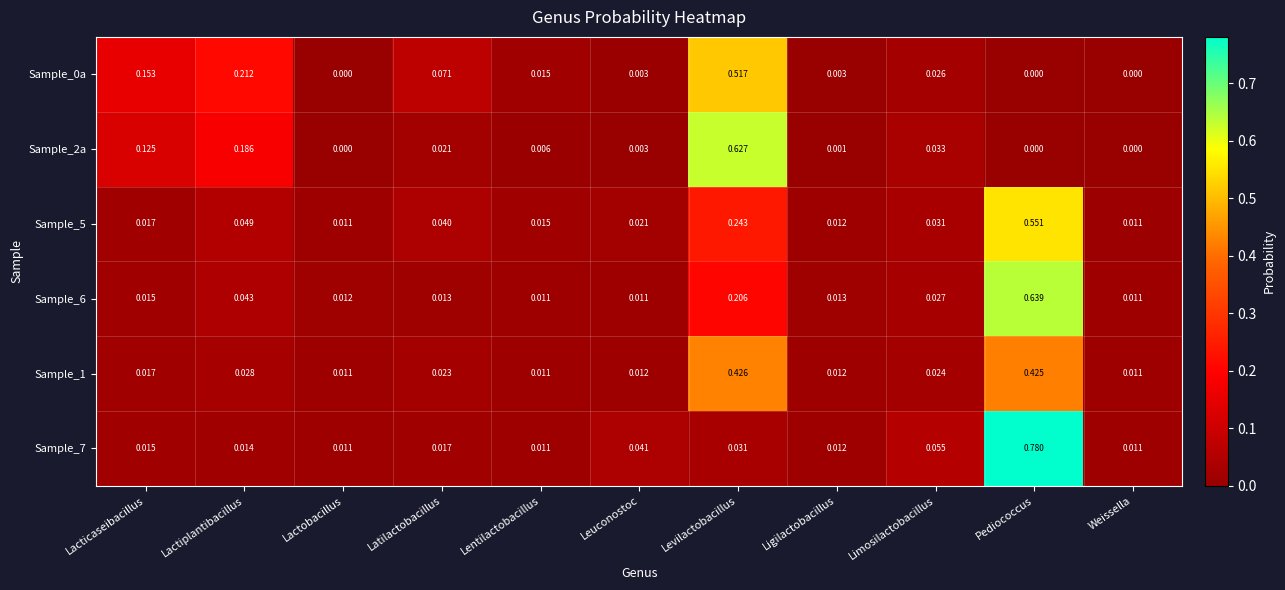

Which category has the highest value in the Sample_2a series?

Levilactobacillus